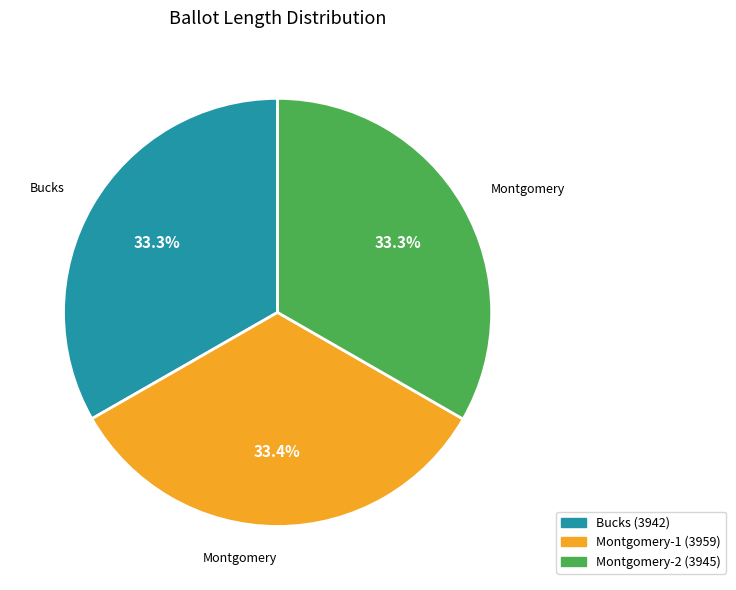

Does Montgomery-2 (3945) represent more than half of the total?

No